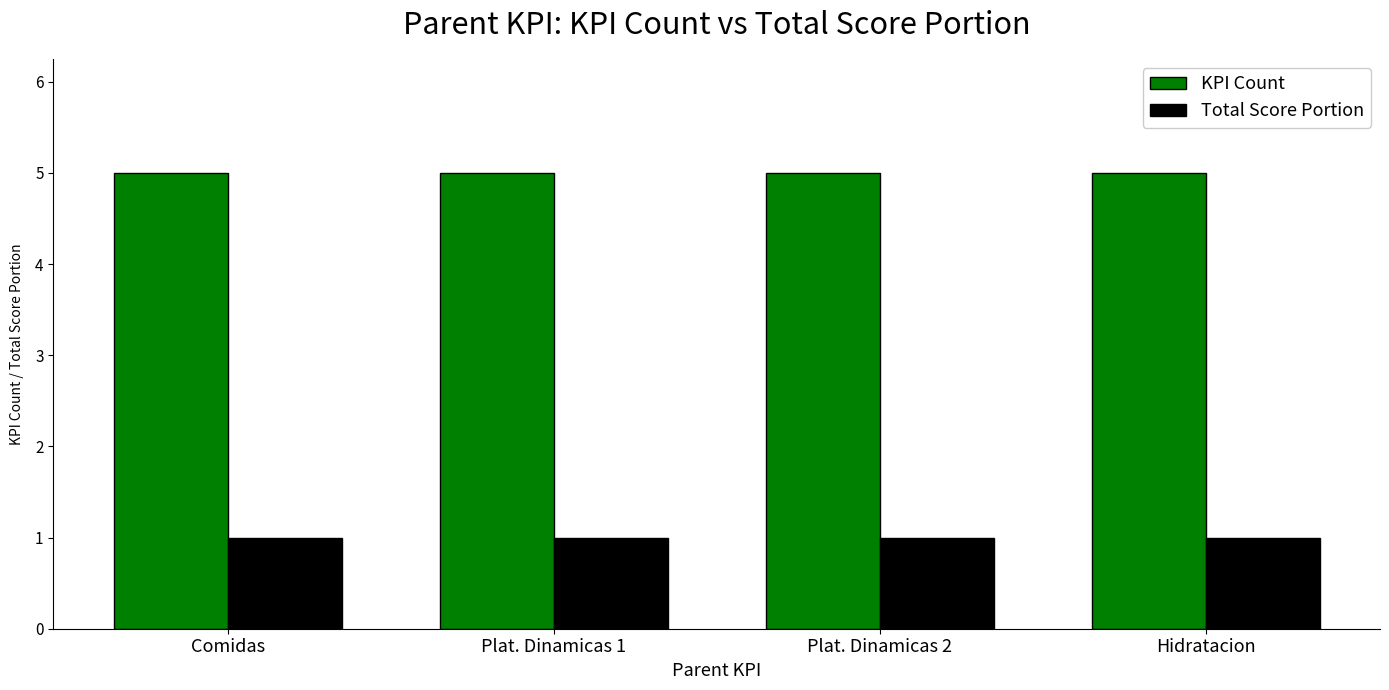

What is the label of the 4th bar from the left?

Hidratacion